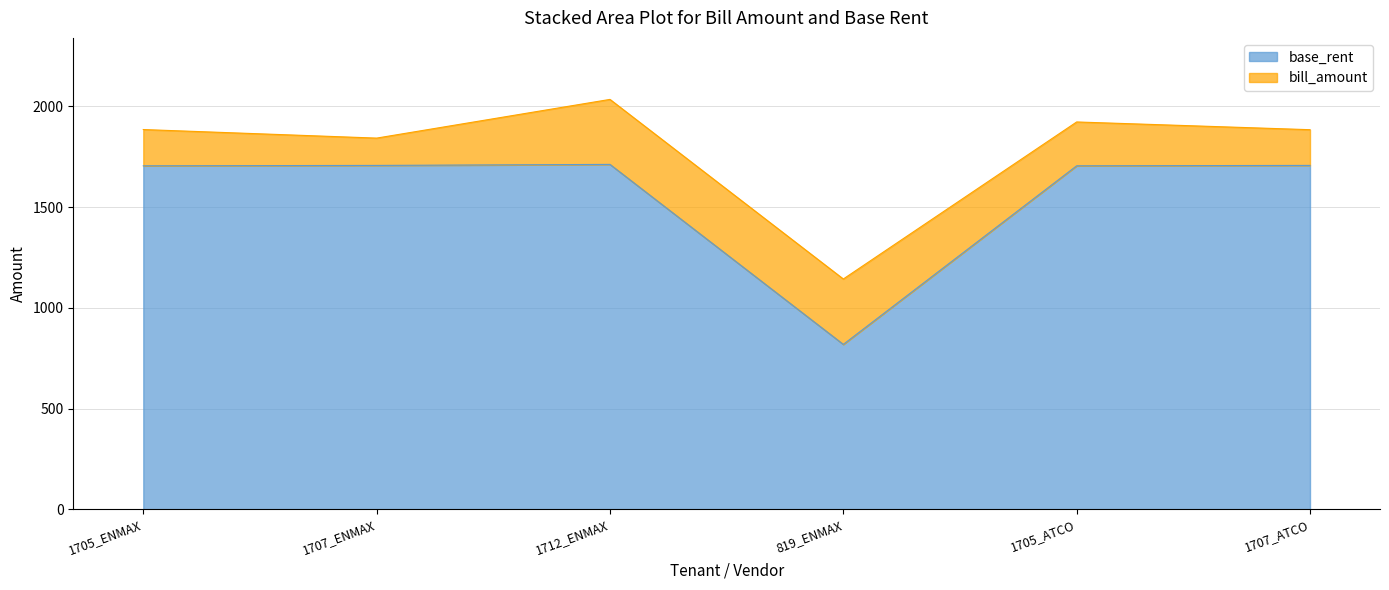

Read the value at 1707_ATCO.

1707